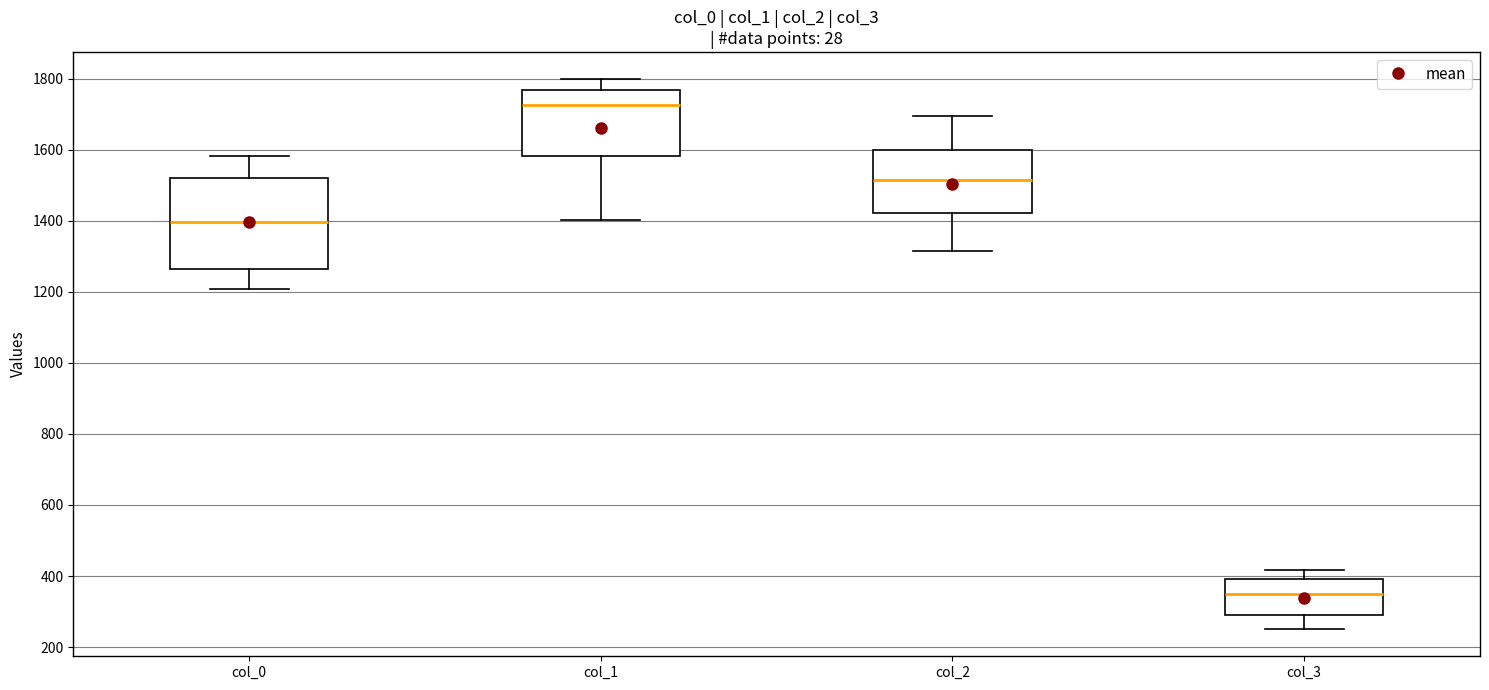

Reading left to right, read every box against the y-axis: the position of its median line, the range the box covers, and the ends of its whiskers. The values are not printed on the chart, so give them approximately, as read against the axis.

col_0: median 1400, box 1260 to 1520, whiskers 1200 to 1580
col_1: median 1720, box 1580 to 1760, whiskers 1400 to 1800
col_2: median 1520, box 1420 to 1600, whiskers 1320 to 1700
col_3: median 360, box 280 to 400, whiskers 260 to 420